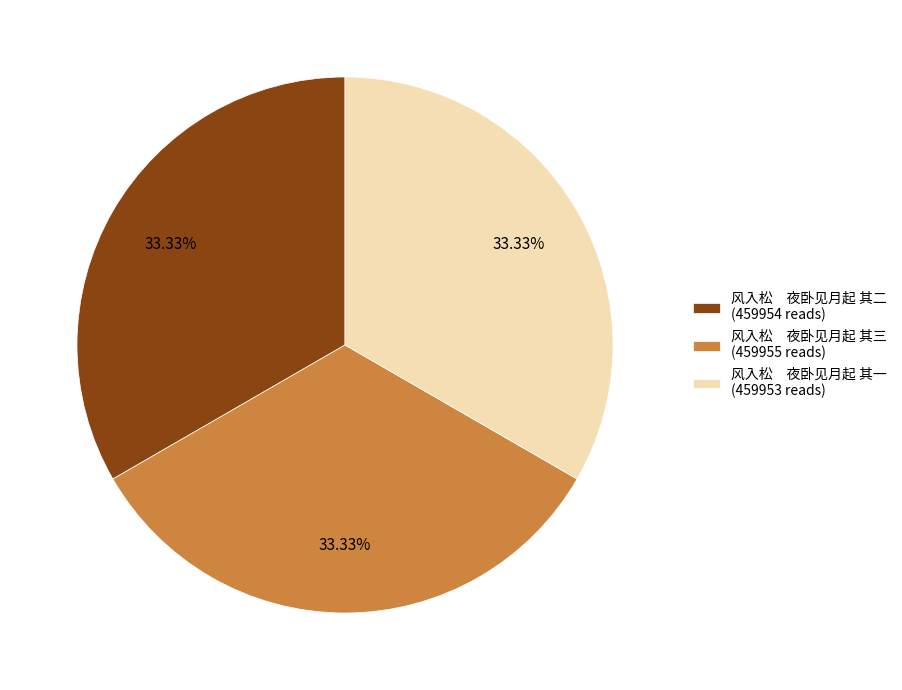

Is 风入松 夜卧见月起 其二 (459954 reads) the majority of the pie?

No